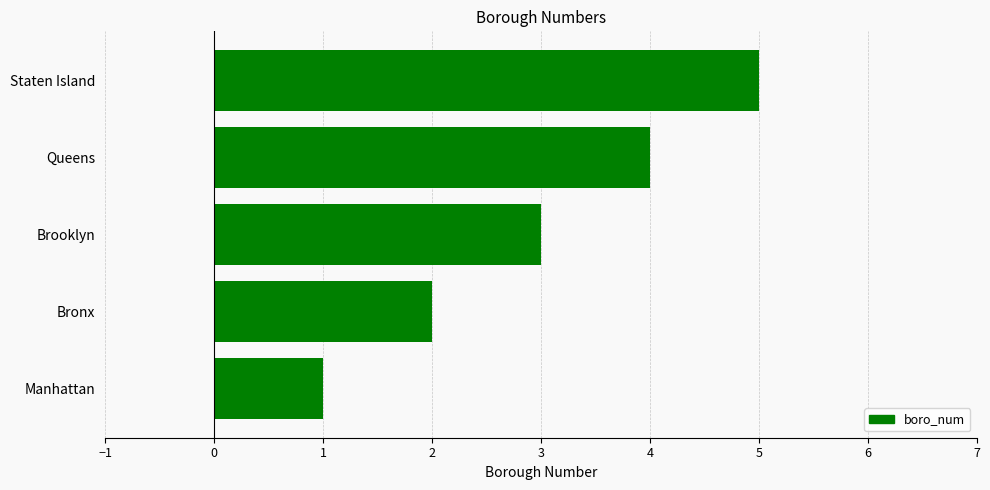

Which label corresponds to the largest value in the chart?

Staten Island